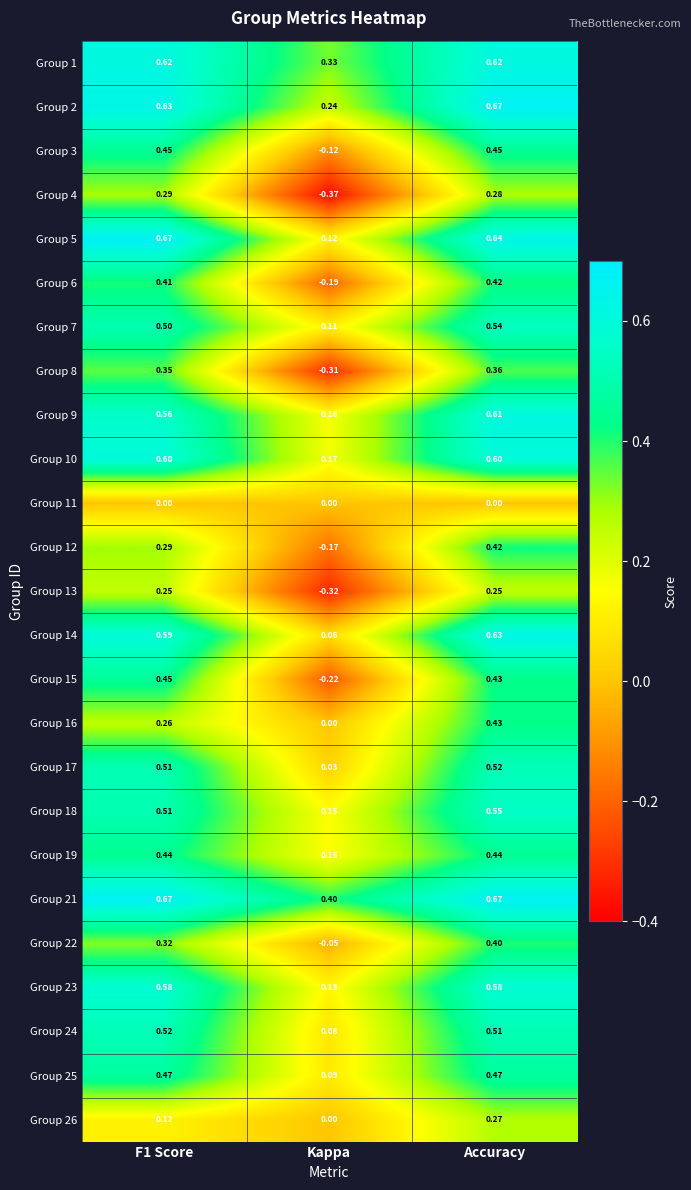

At which category does the chart reach its minimum across all series?

Kappa